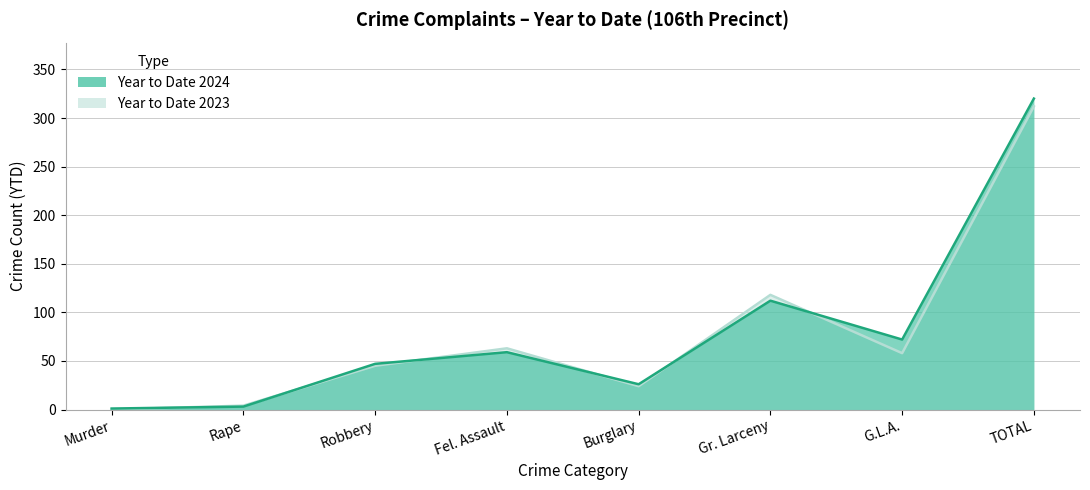

Between Gr. Larceny and Fel. Assault, which is larger?

Gr. Larceny